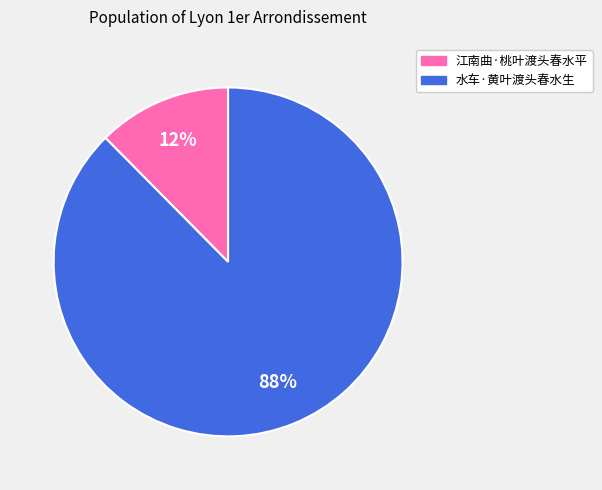

What percentage is the 水车·黄叶渡头春水生 slice, to the nearest percent?

88%